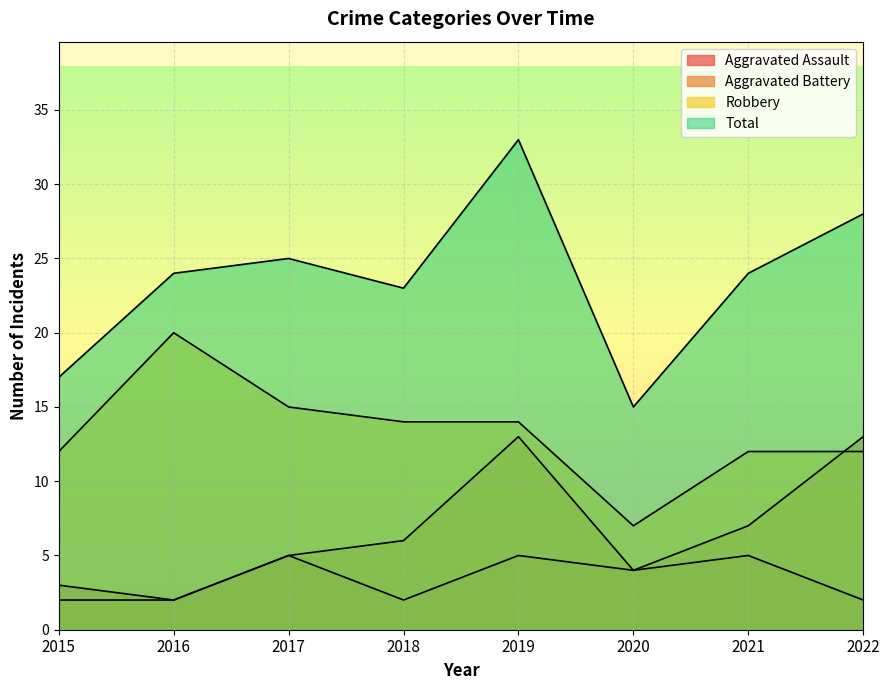

Reading right to left, transcribe all the data shown in this chart.

Aggravated Assault: 2022=2	2021=5	2020=4	2019=5	2018=2	2017=5	2016=2	2015=3
Aggravated Battery: 2022=13	2021=7	2020=4	2019=13	2018=6	2017=5	2016=2	2015=2
Robbery: 2022=12	2021=12	2020=7	2019=14	2018=14	2017=15	2016=20	2015=12
Total: 2022=28	2021=24	2020=15	2019=33	2018=23	2017=25	2016=24	2015=17